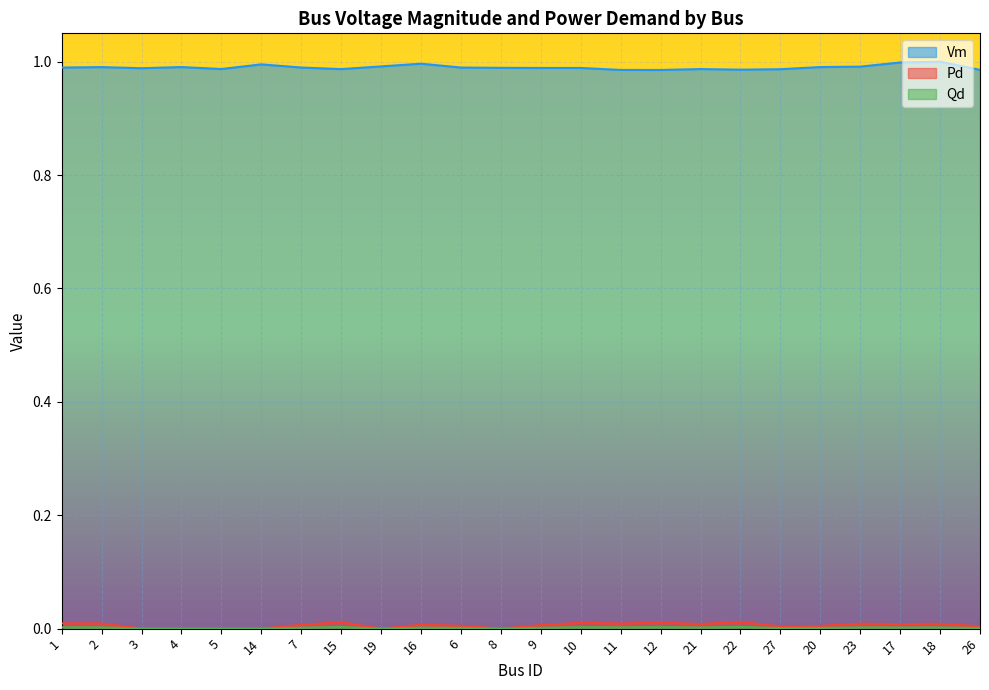

True or false: Pd and Vm intersect in this chart.

False